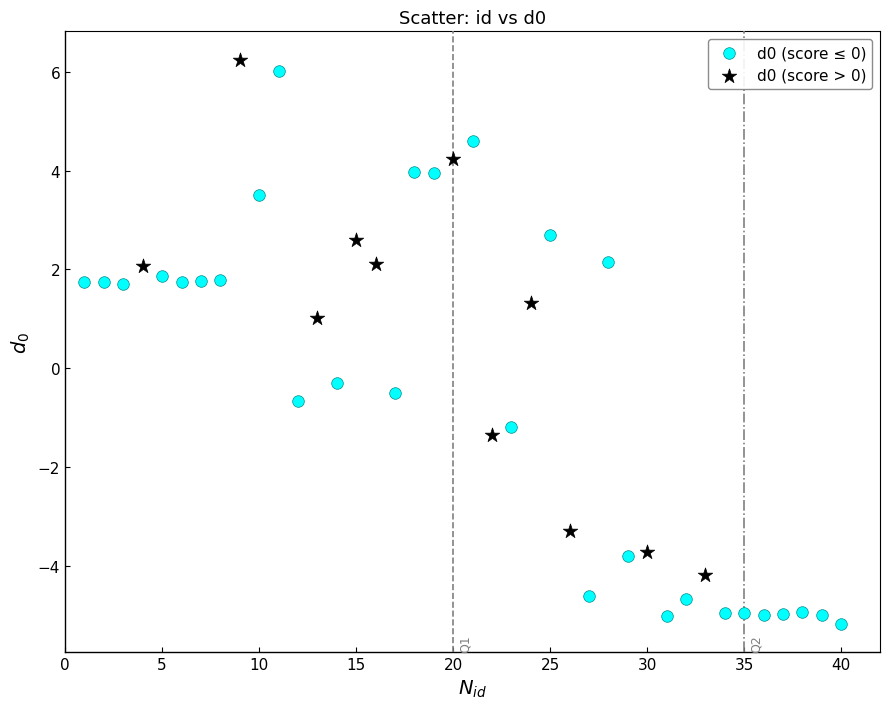

Which series contains the lowest Y value?

d0 (score ≤ 0)